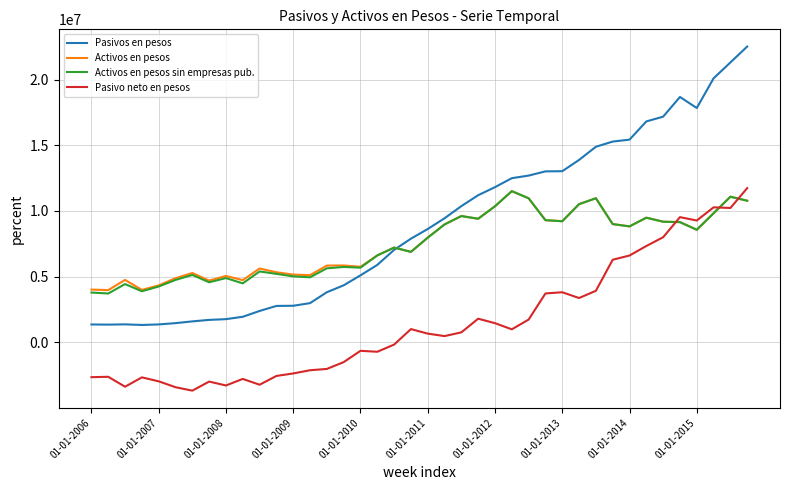

How many values in Pasivo neto en pesos are below zero?

19